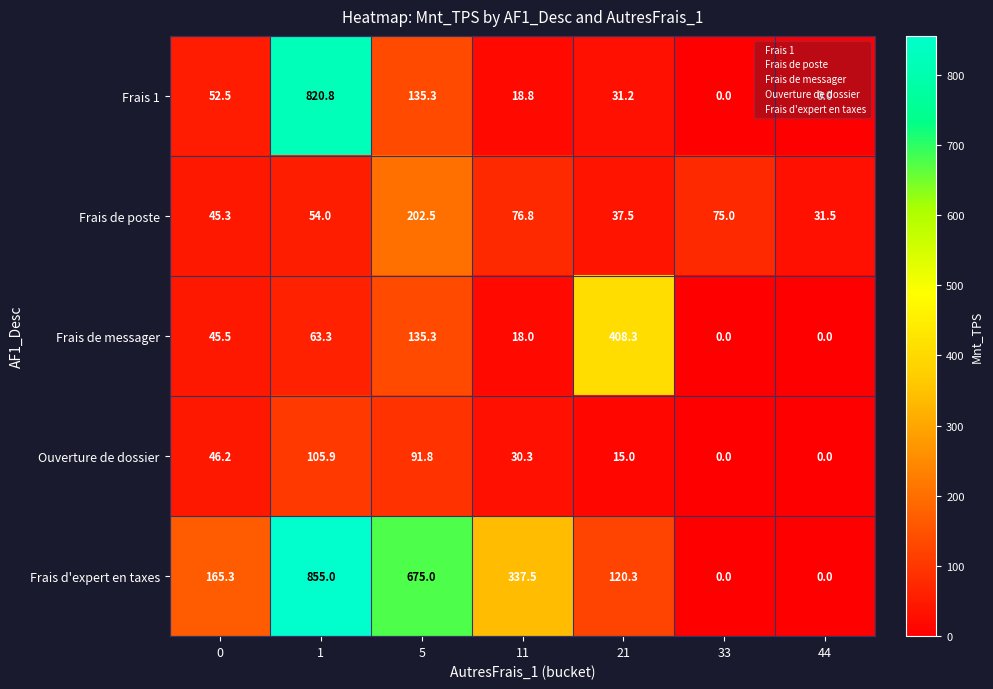

The value of Frais 1 at 11 is 9.4. True or false?

False